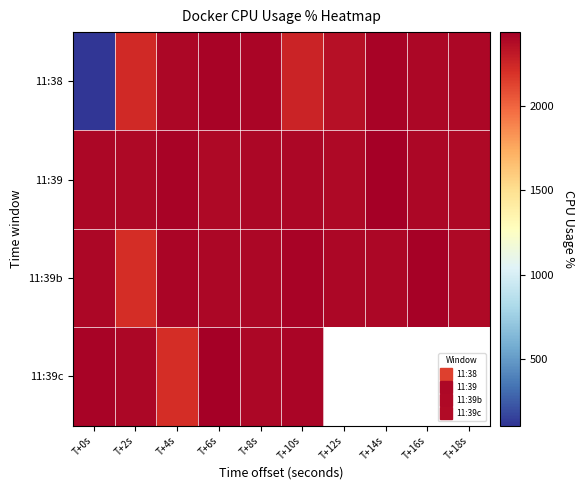

At which category is the sum across all series the highest?

T+6s